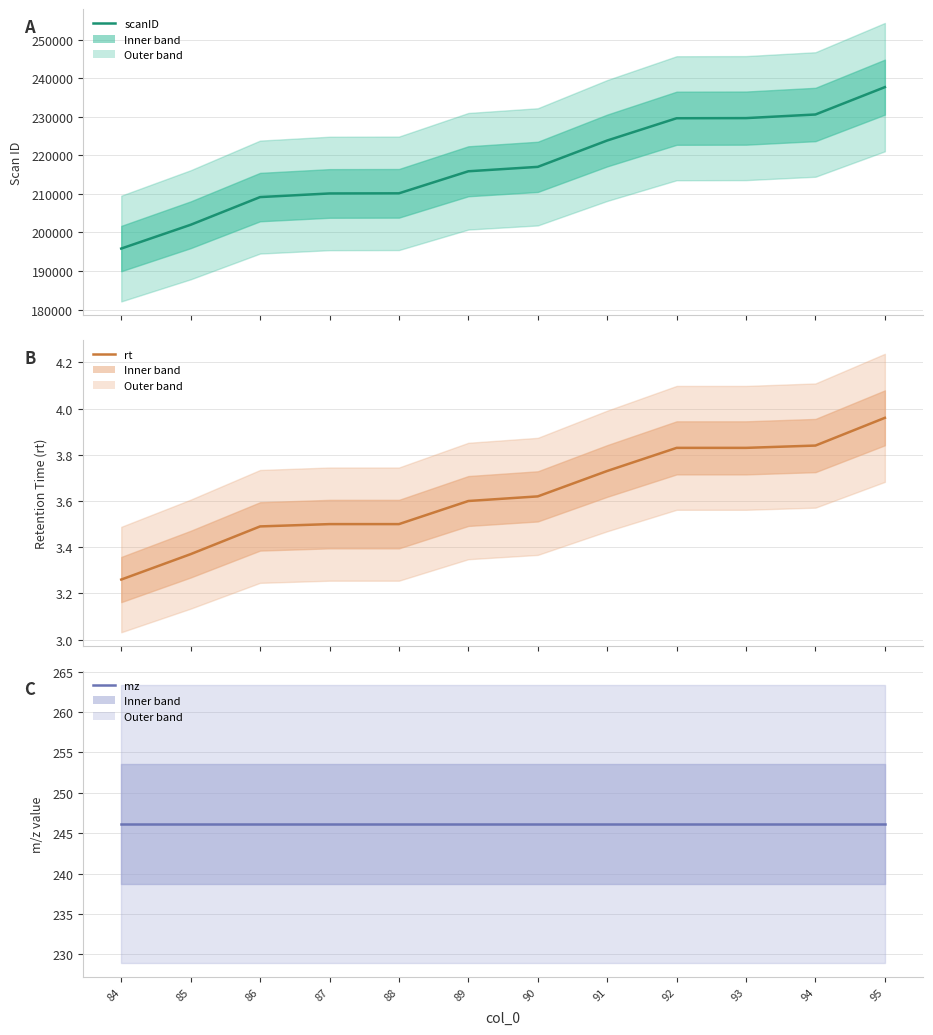

Which series has the largest total across all categories?

scanID